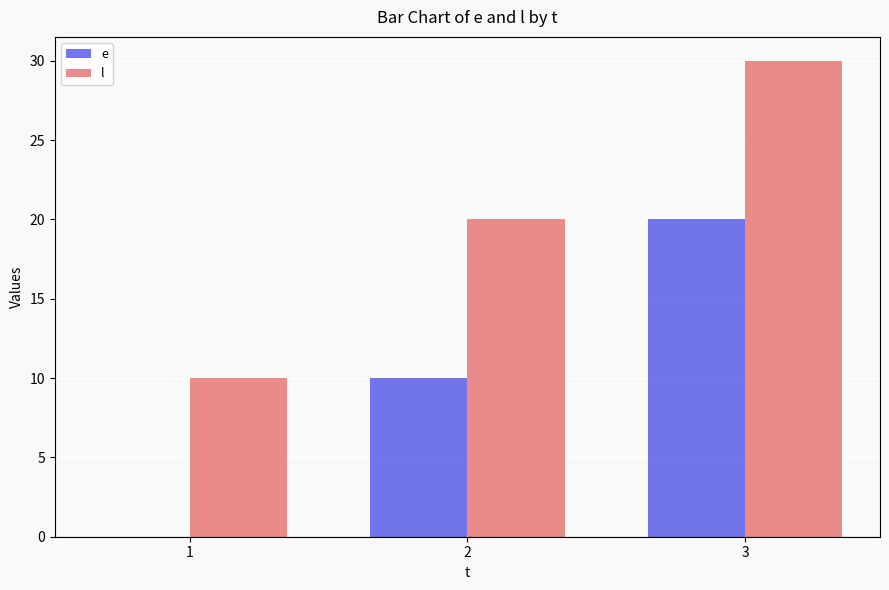

What is the total value across all series at 2?

30